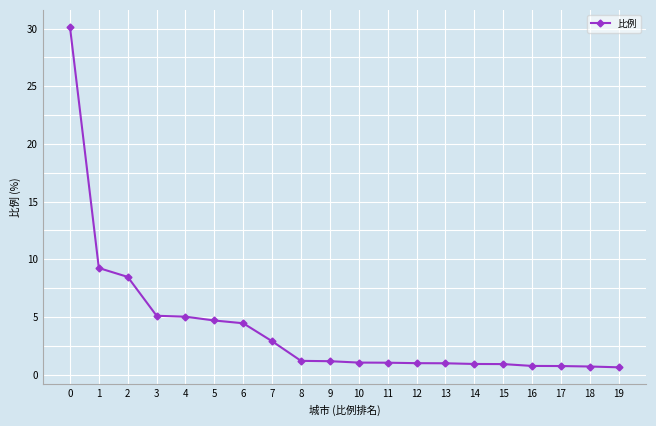

What is the value of the 8th point from the left?

2.9